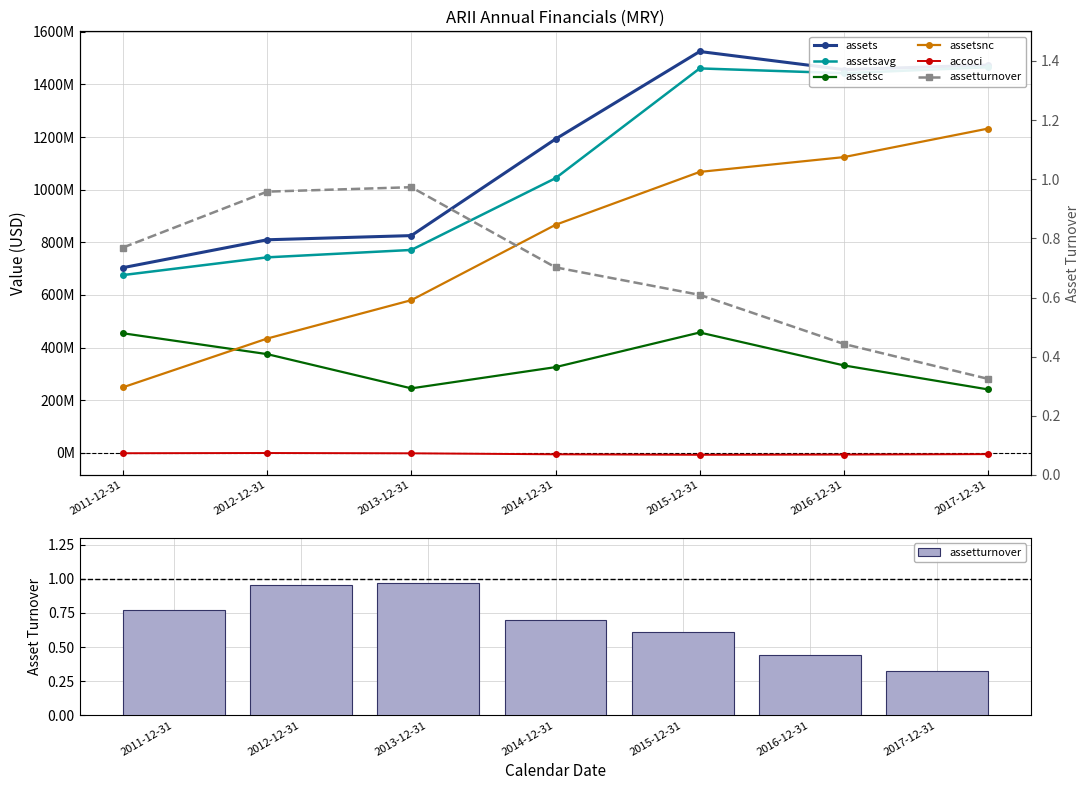

At 2014-12-31, list the series in order from smallest to largest.

accoci, assetturnover, assetsc, assetsnc, assetsavg, assets